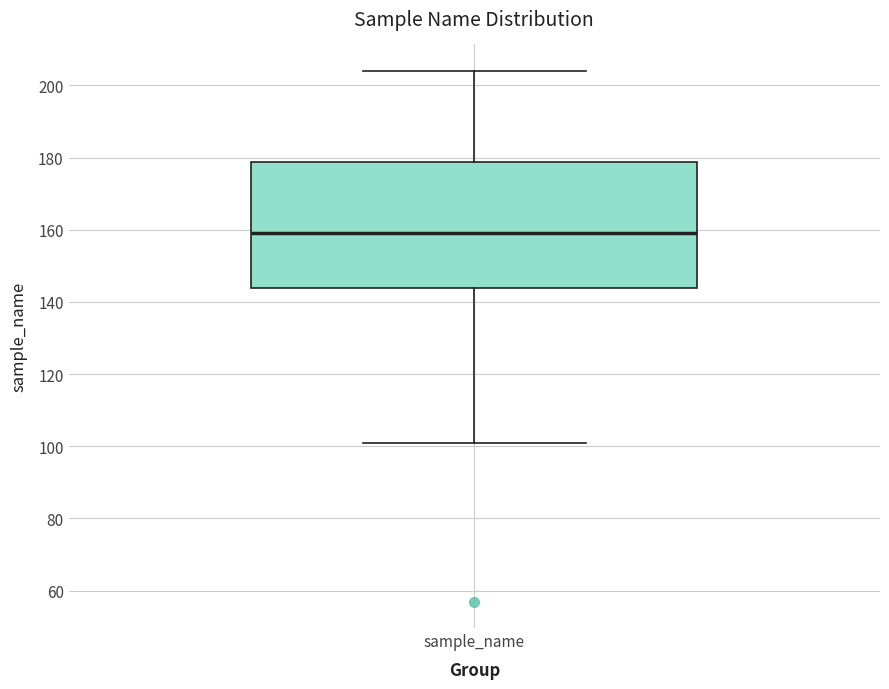

Transcribe this box plot: give where the median line is, the range the box spans, and where the two whiskers end, as read against the y-axis. The values are not printed on the chart, so give them approximately, as read against the axis.

median 160, box 144 to 178, whiskers 102 to 204